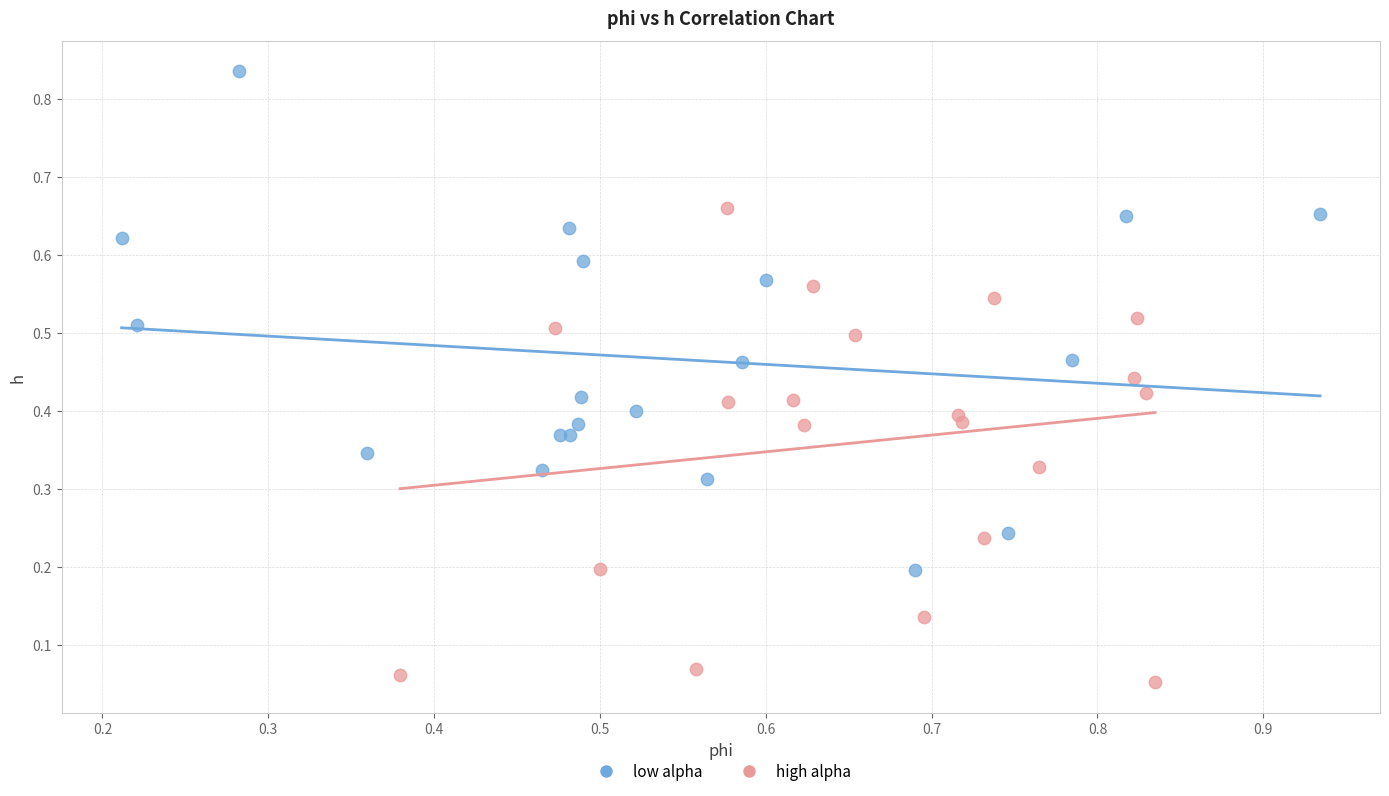

Which series reaches the maximum Y coordinate?

low alpha